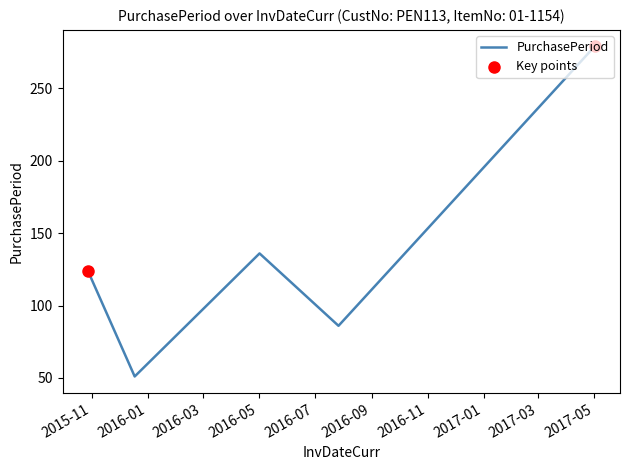

What is the difference between the maximum and second lowest values?

193